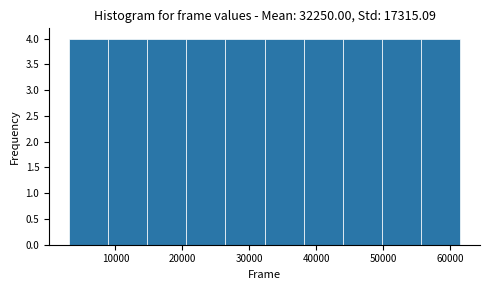

Reading left to right, transcribe this chart: for each bar, give the range it covers on the x-axis and its height. Neither the bar edges nor the heights are printed on the chart, so give them approximately, as read against the axes.

3000 to 9000: 4
9000 to 15000: 4
15000 to 21000: 4
21000 to 26000: 4
26000 to 32000: 4
32000 to 38000: 4
38000 to 44000: 4
44000 to 50000: 4
50000 to 56000: 4
56000 to 62000: 4